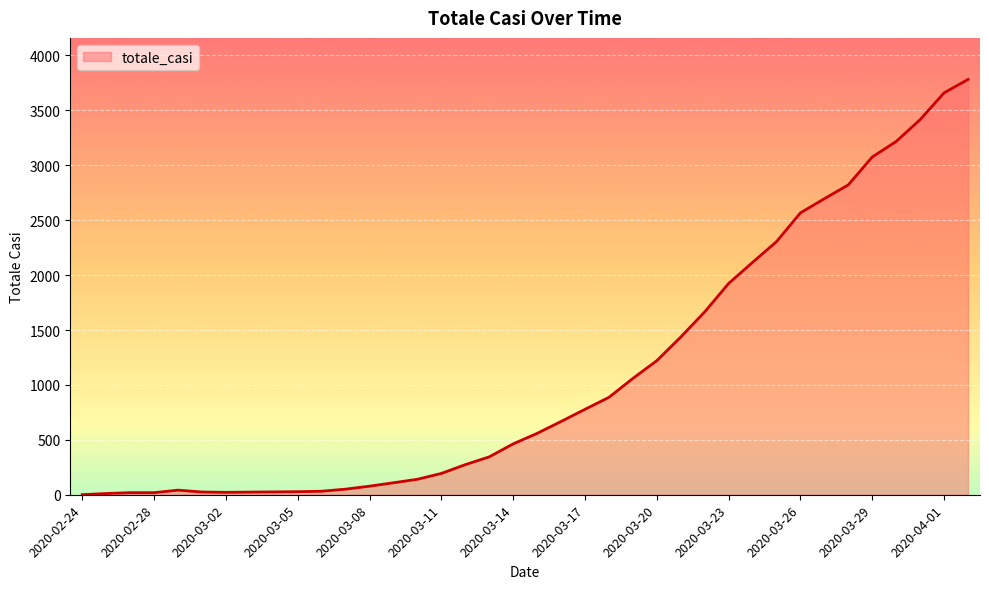

What is the difference between the maximum and minimum values?

3781